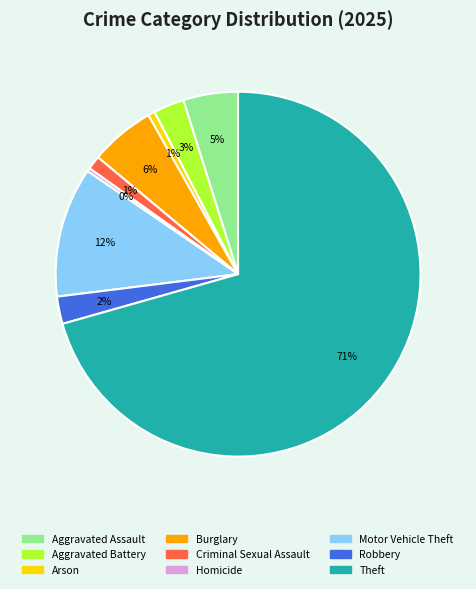

Is it true that Criminal Sexual Assault is 11% of the pie?

False